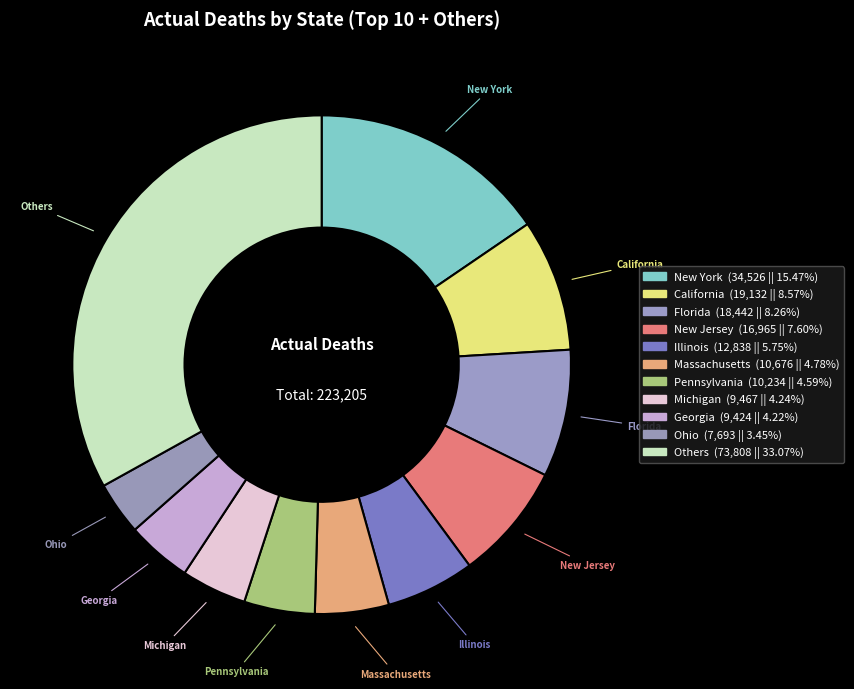

Does any single category account for the majority?

No